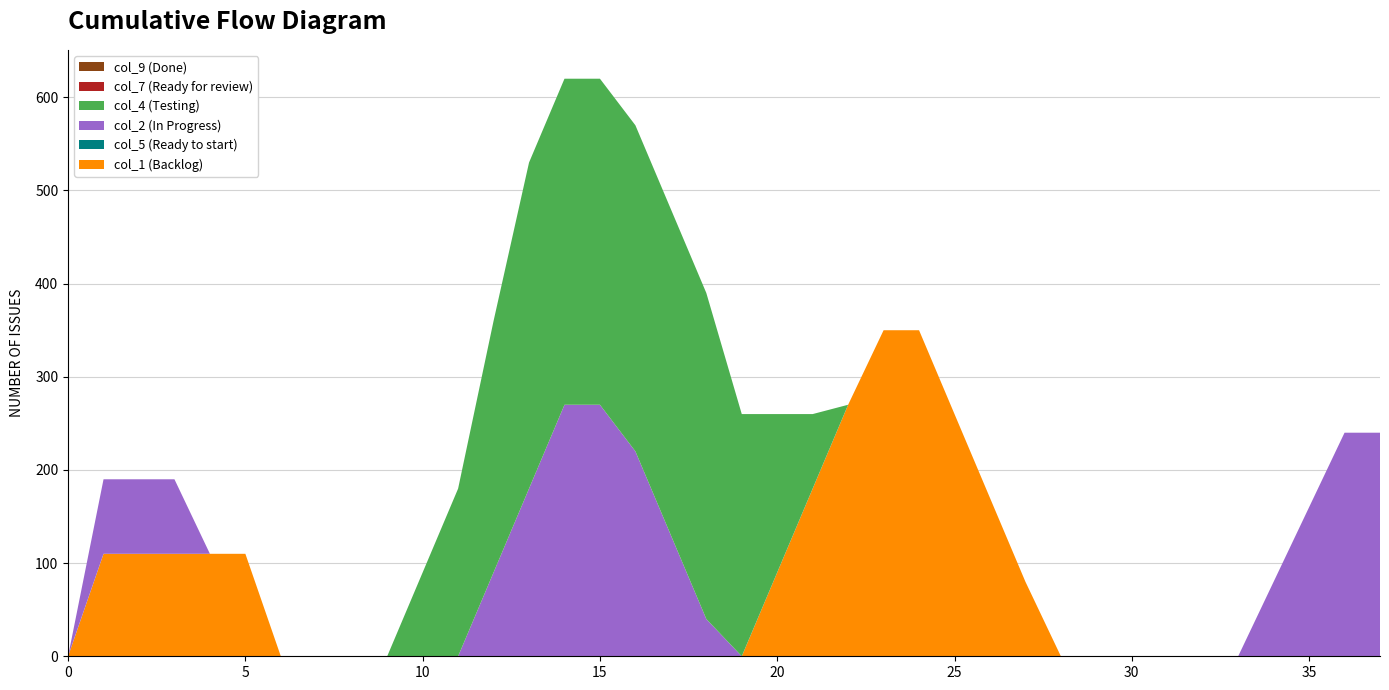

Reading left to right, list all the values displayed in this chart.

col_1: 0	110	110	110	110	110	0	0	0	0	0	0	0	0	0	0	0	0	0	0	90	180	270	350	350	260	170	80	0	0	0	0	0	0	0	0	0	0
col_5: 0	0	0	0	0	0	0	0	0	0	0	0	0	0	0	0	0	0	0	0	0	0	0	0	0	0	0	0	0	0	0	0	0	0	0	0	0	0
col_2: 0	80	80	80	0	0	0	0	0	0	0	0	90	180	270	270	220	130	40	0	0	0	0	0	0	0	0	0	0	0	0	0	0	0	80	160	240	240
col_4: 0	0	0	0	0	0	0	0	0	0	90	180	270	350	350	350	350	350	350	260	170	80	0	0	0	0	0	0	0	0	0	0	0	0	0	0	0	0
col_7: 0	0	0	0	0	0	0	0	0	0	0	0	0	0	0	0	0	0	0	0	0	0	0	0	0	0	0	0	0	0	0	0	0	0	0	0	0	0
col_9: 0	0	0	0	0	0	0	0	0	0	0	0	0	0	0	0	0	0	0	0	0	0	0	0	0	0	0	0	0	0	0	0	0	0	0	0	0	0